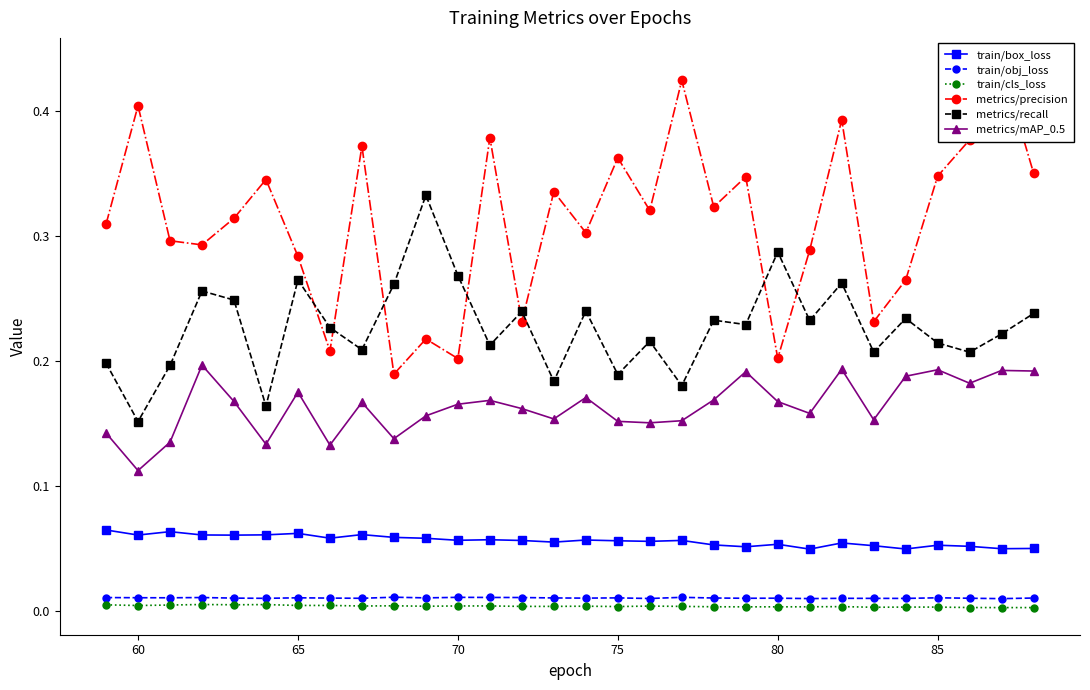

True or false: train/obj_loss and train/box_loss cross at least once.

False